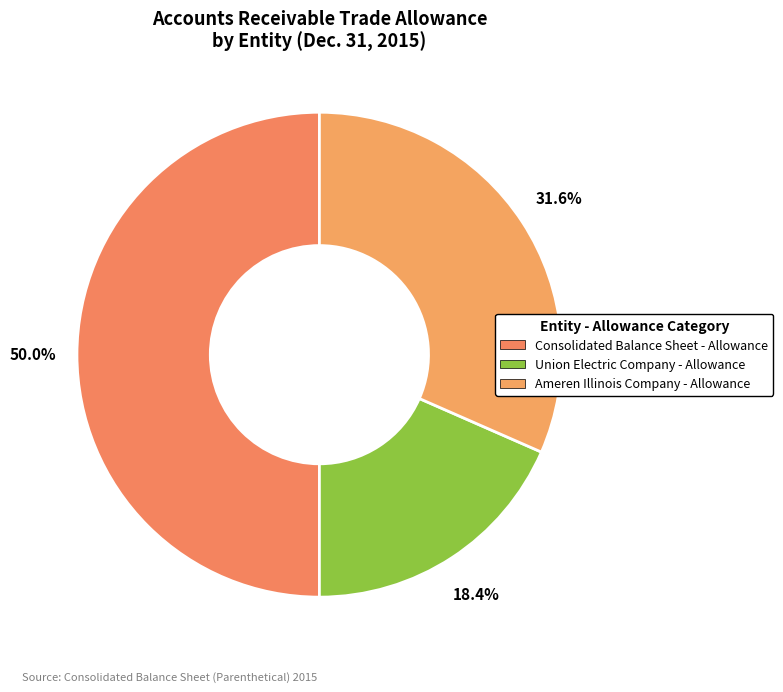

To the nearest percent, what percentage of the pie is Union Electric Company - Allowance?

18%